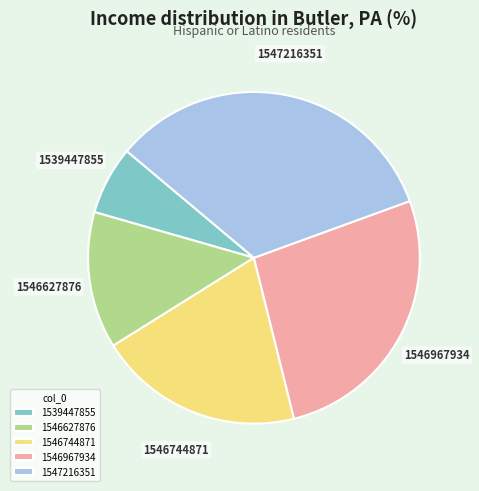

Count the number of slices in the pie.

5